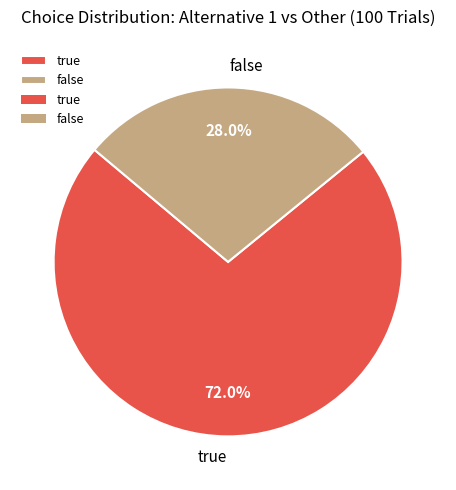

What percentage is the false slice, to the nearest percent?

28%